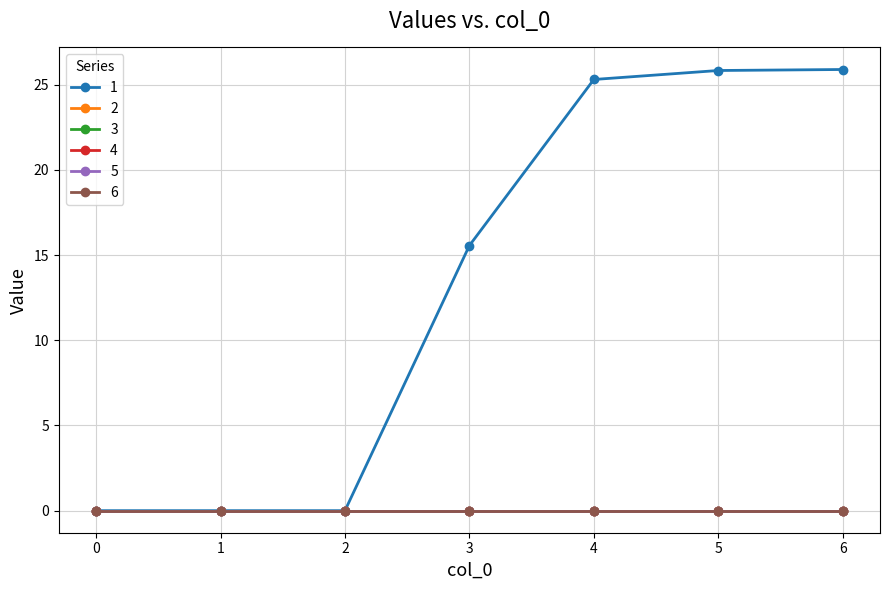

True or false: 6 has more than 1 interior local peaks.

False